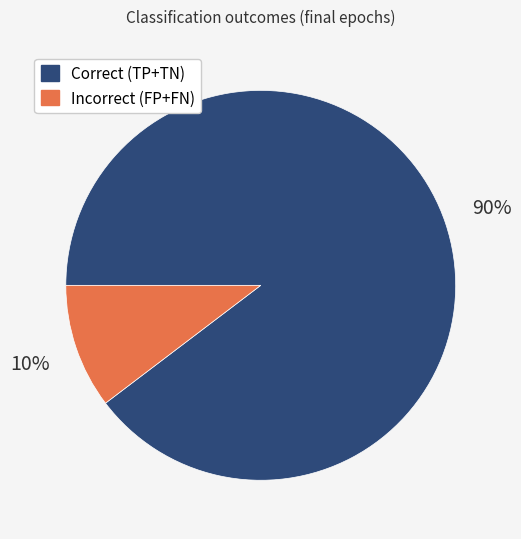

Is there any slice that represents more than half of the pie?

Yes